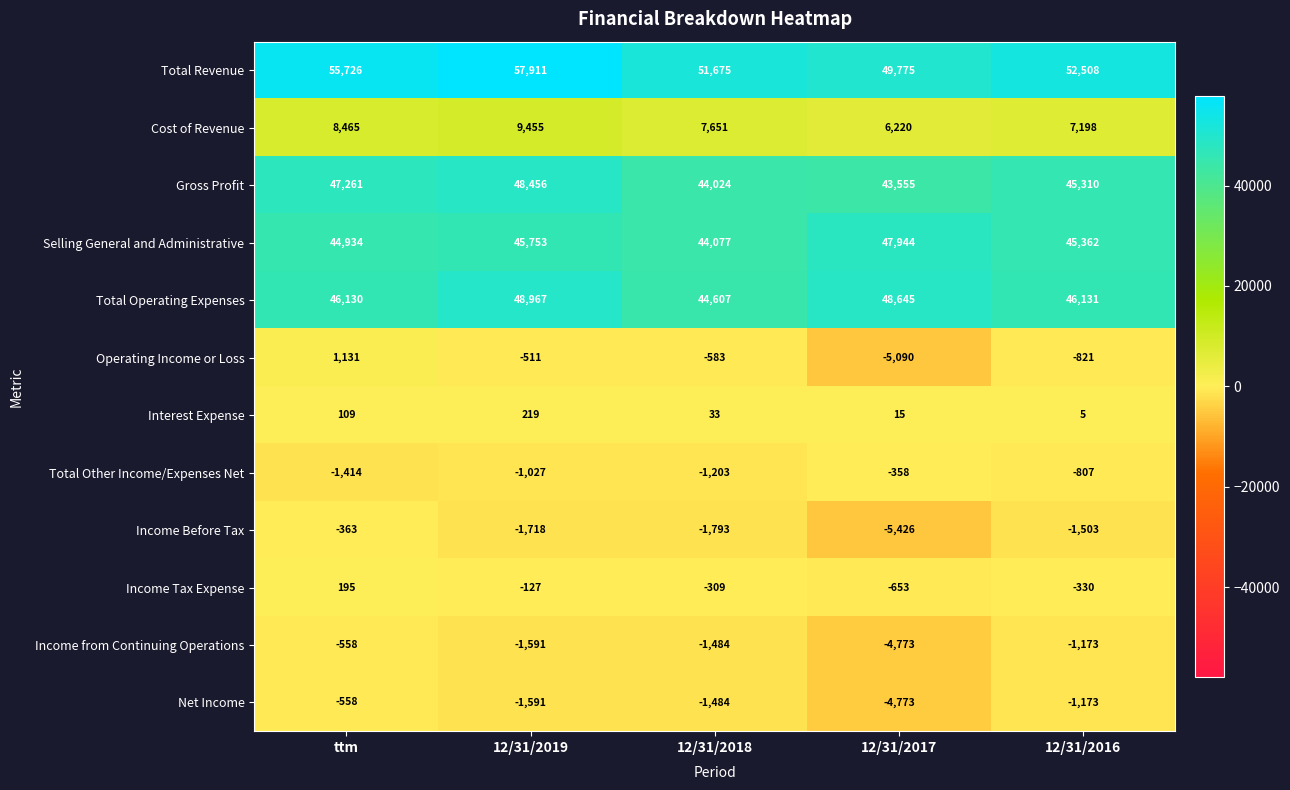

At which category is the sum across all series the highest?

12/31/2019